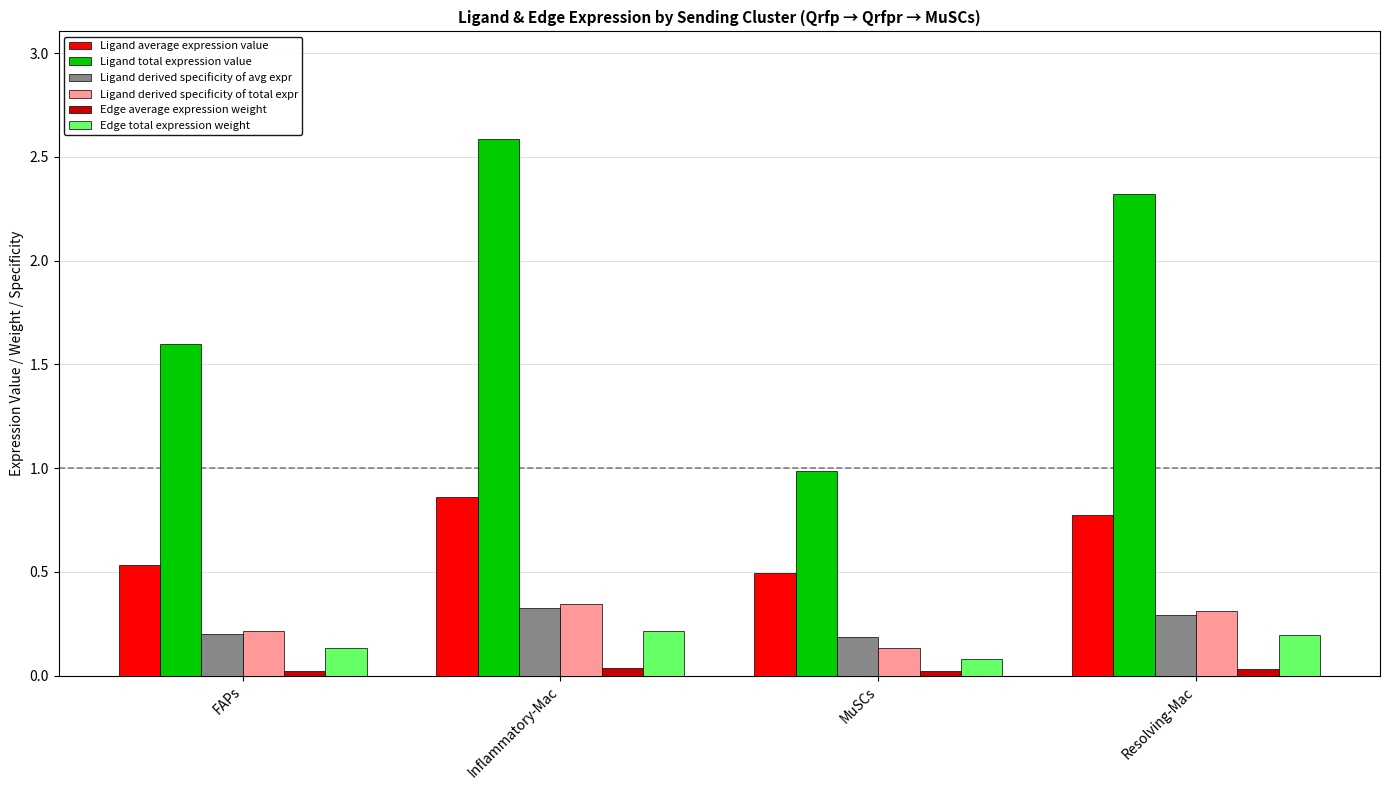

Which series has the largest range (max minus min)?

Ligand total expression value